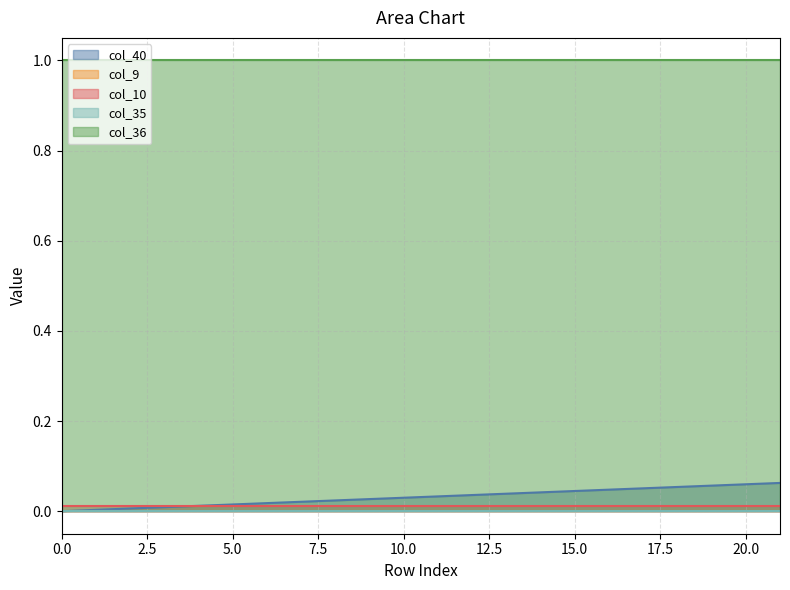

At 21, list the series in order from smallest to largest.

col_9, col_35, col_10, col_40, col_36